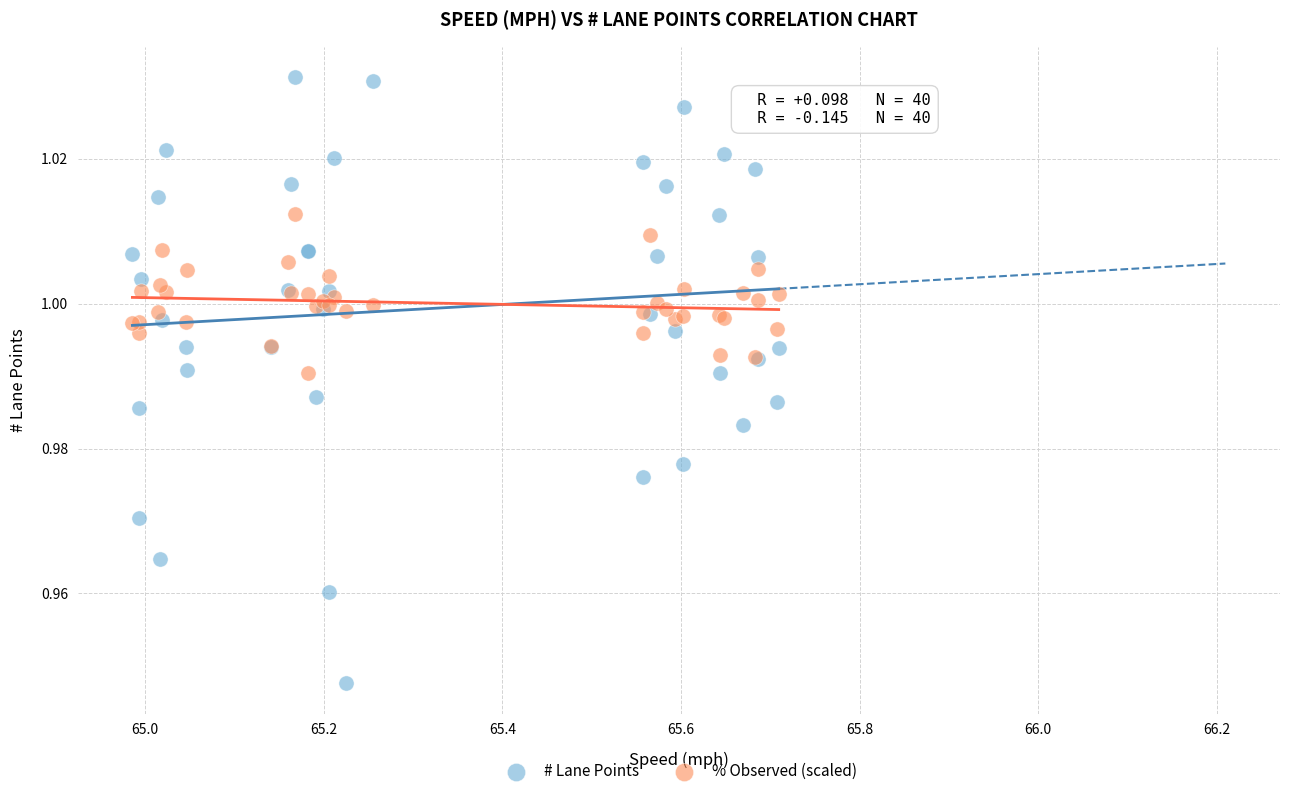

Which series reaches the maximum Y coordinate?

# Lane Points